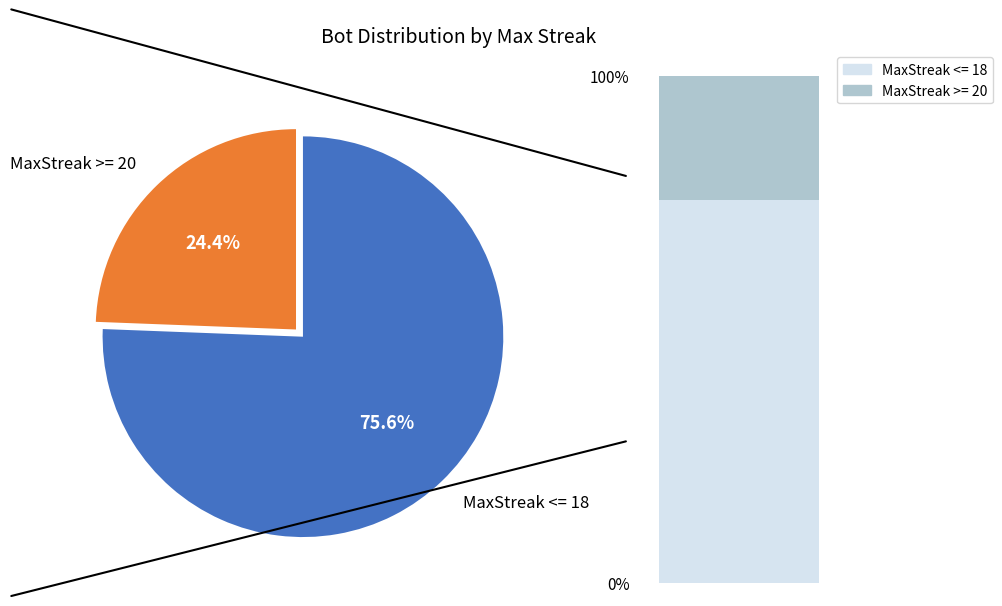

Which has a higher value, 22 or 18?

18